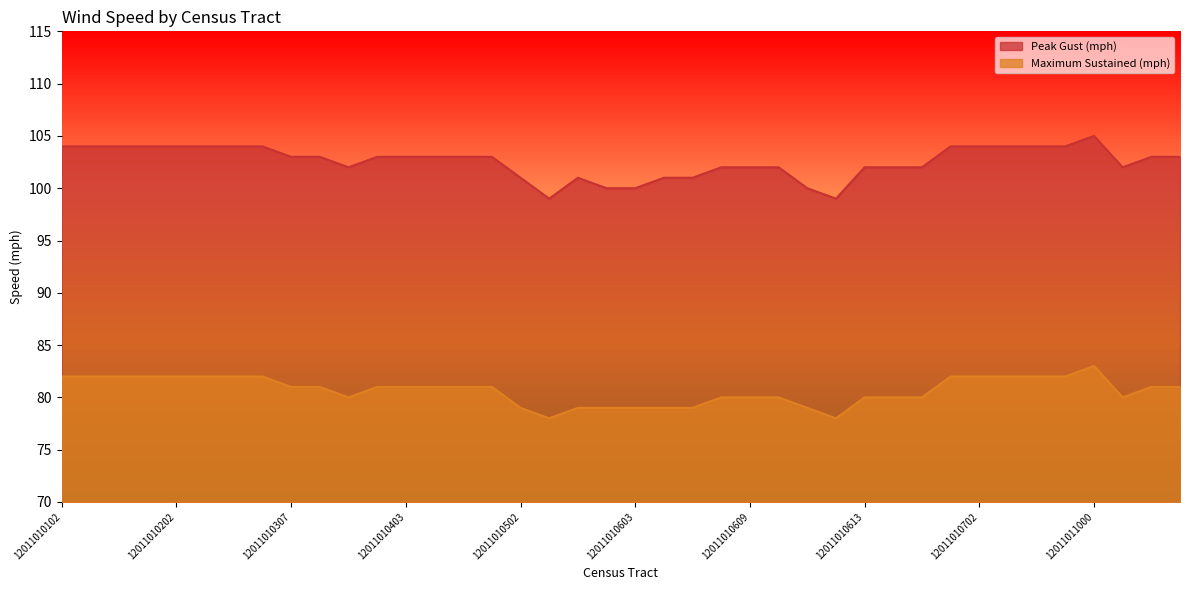

At which label does Maximum Sustained (mph) first exceed 81?

12011010102